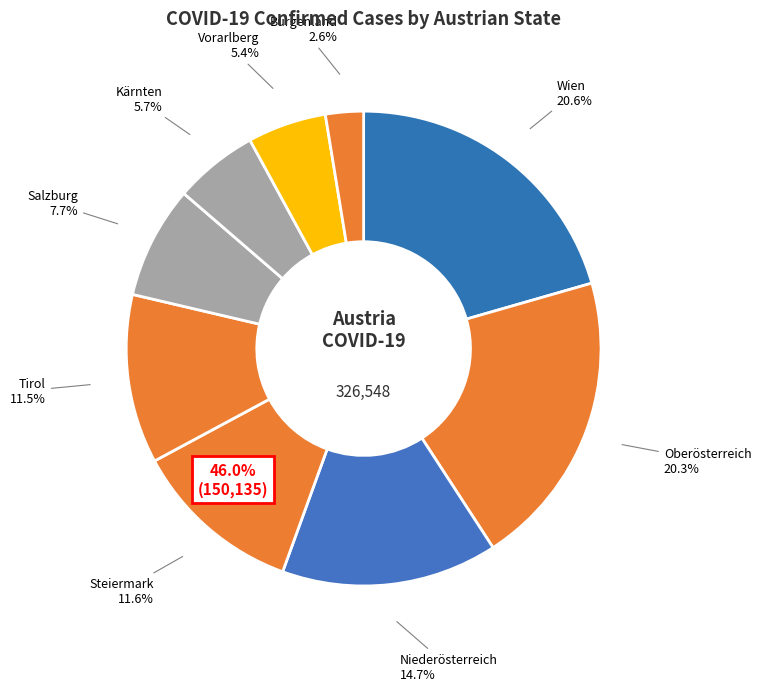

How many slices are in this pie chart?

9